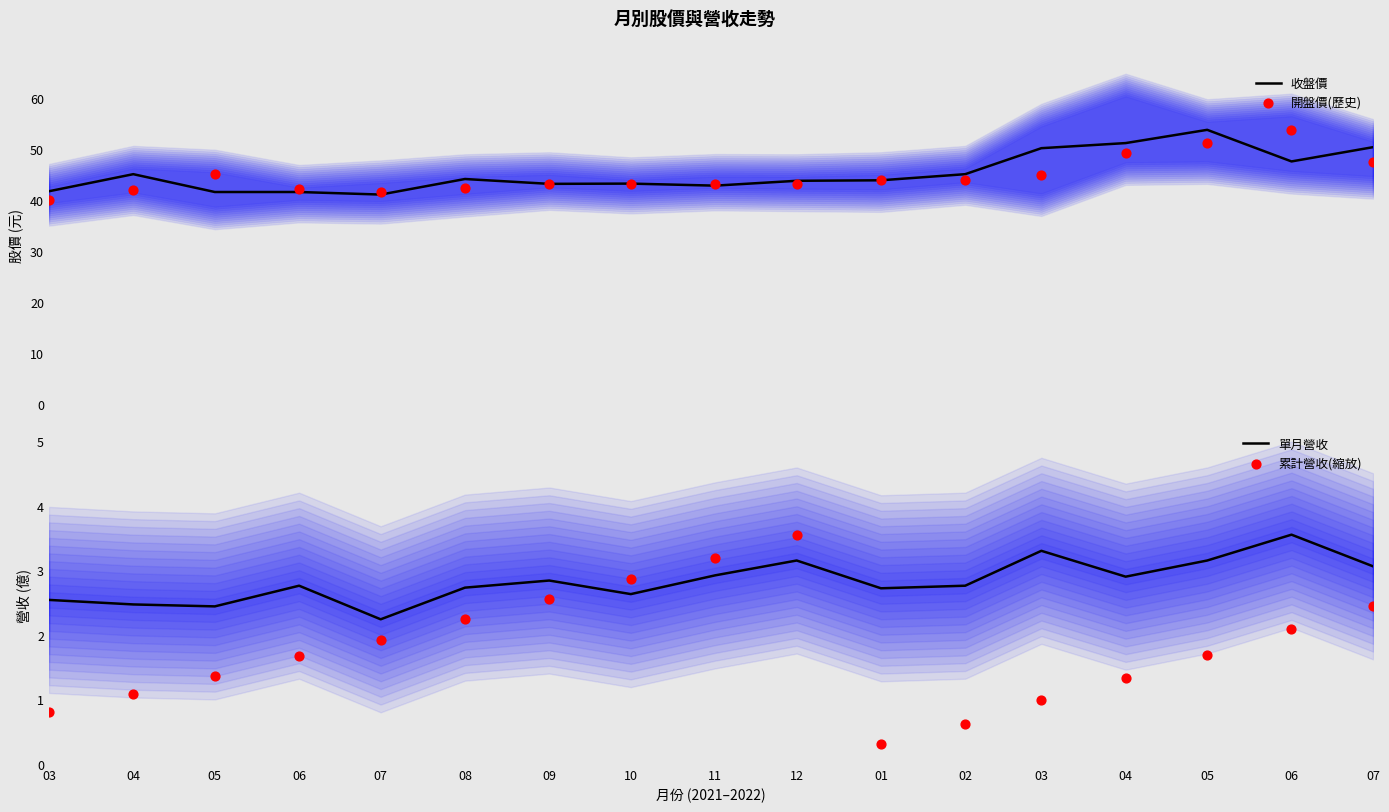

At how many categories does at least one series exceed 25?

17